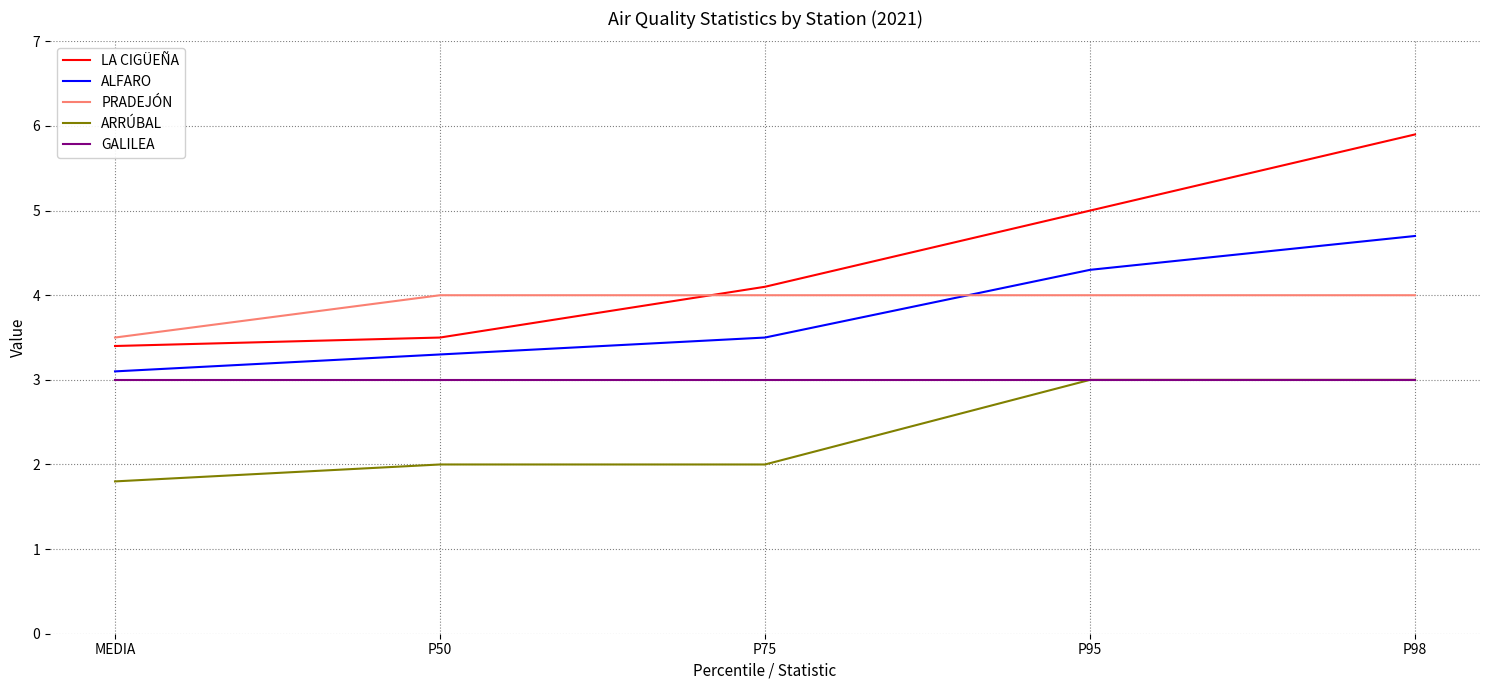

Is the value of PRADEJÓN at P75 greater than the value of ARRÚBAL at MEDIA?

Yes